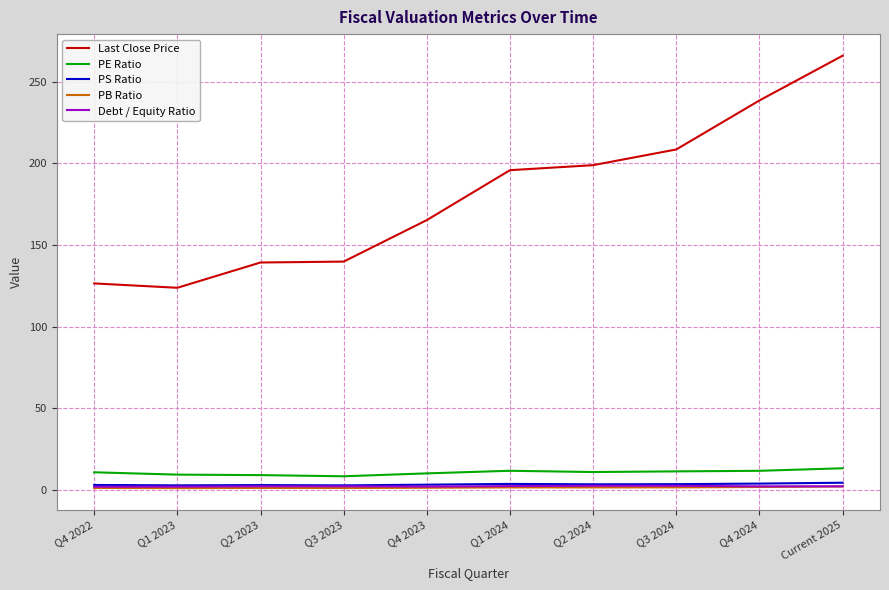

Which series has the largest total across all categories?

Last Close Price